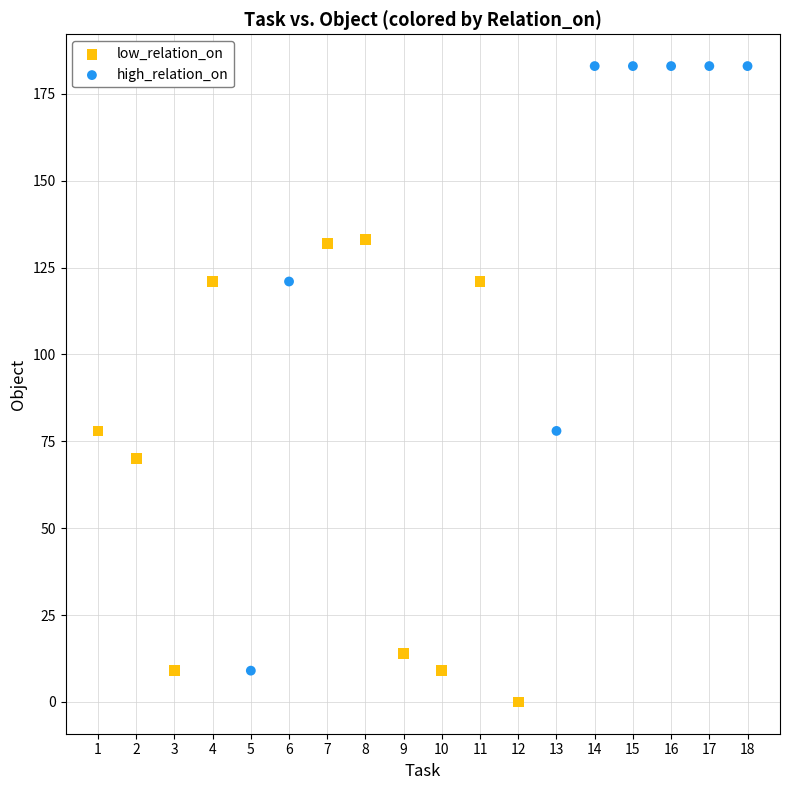

Which series has the largest Y range (max minus min)?

high_relation_on